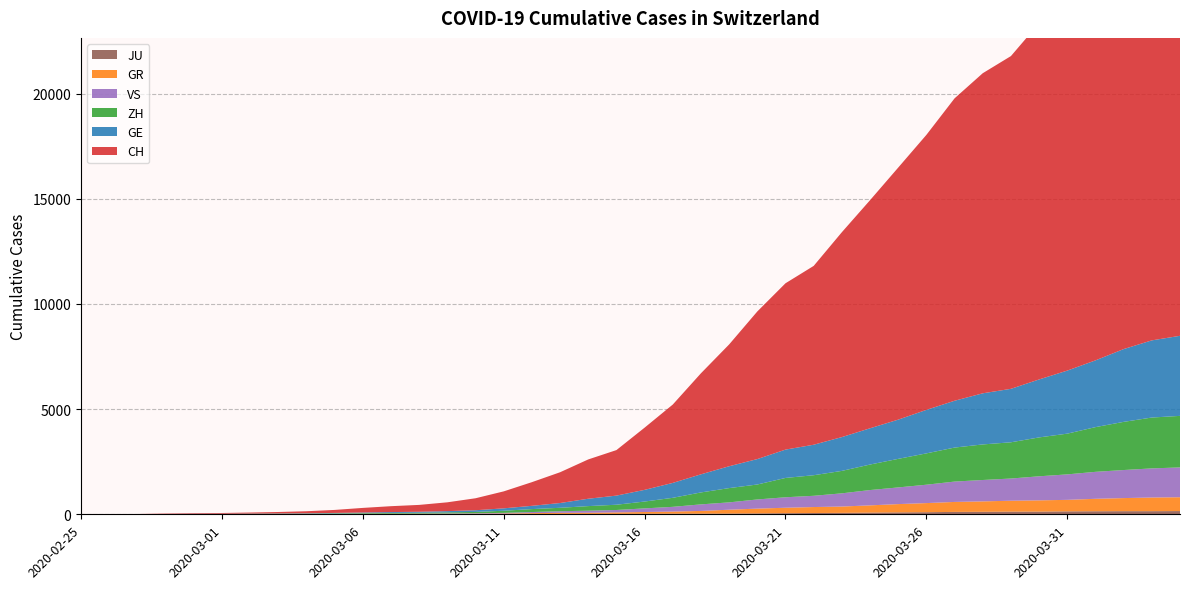

Reading left to right, extract all data points from this chart.

CH: 2020-02-25=0	2020-02-26=4	2020-02-27=8	2020-02-28=20	2020-02-29=30	2020-03-01=36	2020-03-02=50	2020-03-03=69	2020-03-04=97	2020-03-05=142	2020-03-06=219	2020-03-07=280	2020-03-08=327	2020-03-09=419	2020-03-10=570	2020-03-11=807	2020-03-12=1125	2020-03-13=1463	2020-03-14=1869	2020-03-15=2164	2020-03-16=2958	2020-03-17=3726	2020-03-18=4805	2020-03-19=5792	2020-03-20=7019	2020-03-21=7909	2020-03-22=8503	2020-03-23=9742	2020-03-24=10845	2020-03-25=11985	2020-03-26=13076	2020-03-27=14379	2020-03-28=15220	2020-03-29=15822	2020-03-30=16942	2020-03-31=17867	2020-04-01=18930	2020-04-02=20022	2020-04-03=20998	2020-04-04=21574
GE: 2020-02-25=0	2020-02-26=1	2020-02-27=1	2020-02-28=5	2020-02-29=9	2020-03-01=10	2020-03-02=11	2020-03-03=14	2020-03-04=16	2020-03-05=20	2020-03-06=30	2020-03-07=43	2020-03-08=45	2020-03-09=60	2020-03-10=80	2020-03-11=114	2020-03-12=155	2020-03-13=227	2020-03-14=350	2020-03-15=434	2020-03-16=555	2020-03-17=709	2020-03-18=861	2020-03-19=1039	2020-03-20=1209	2020-03-21=1347	2020-03-22=1450	2020-03-23=1607	2020-03-24=1724	2020-03-25=1865	2020-03-26=2068	2020-03-27=2226	2020-03-28=2431	2020-03-29=2542	2020-03-30=2756	2020-03-31=2998	2020-04-01=3174	2020-04-02=3461	2020-04-03=3669	2020-04-04=3807
ZH: 2020-02-25=0	2020-02-26=0	2020-02-27=2	2020-02-28=2	2020-02-29=6	2020-03-01=7	2020-03-02=10	2020-03-03=13	2020-03-04=15	2020-03-05=23	2020-03-06=29	2020-03-07=34	2020-03-08=40	2020-03-09=49	2020-03-10=62	2020-03-11=101	2020-03-12=140	2020-03-13=163	2020-03-14=218	2020-03-15=250	2020-03-16=326	2020-03-17=429	2020-03-18=568	2020-03-19=679	2020-03-20=711	2020-03-21=919	2020-03-22=978	2020-03-23=1067	2020-03-24=1213	2020-03-25=1358	2020-03-26=1490	2020-03-27=1617	2020-03-28=1691	2020-03-29=1723	2020-03-30=1849	2020-03-31=1937	2020-04-01=2126	2020-04-02=2290	2020-04-03=2418	2020-04-04=2451
GR: 2020-02-25=0	2020-02-26=2	2020-02-27=2	2020-02-28=6	2020-02-29=6	2020-03-01=6	2020-03-02=9	2020-03-03=9	2020-03-04=12	2020-03-05=14	2020-03-06=16	2020-03-07=17	2020-03-08=18	2020-03-09=18	2020-03-10=22	2020-03-11=31	2020-03-12=43	2020-03-13=53	2020-03-14=56	2020-03-15=71	2020-03-16=84	2020-03-17=101	2020-03-18=128	2020-03-19=182	2020-03-20=226	2020-03-21=258	2020-03-22=284	2020-03-23=300	2020-03-24=343	2020-03-25=393	2020-03-26=433	2020-03-27=474	2020-03-28=495	2020-03-29=519	2020-03-30=535	2020-03-31=547	2020-04-01=592	2020-04-02=622	2020-04-03=649	2020-04-04=657
VS: 2020-02-25=0	2020-02-26=0	2020-02-27=0	2020-02-28=1	2020-02-29=1	2020-03-01=2	2020-03-02=3	2020-03-03=3	2020-03-04=4	2020-03-05=5	2020-03-06=6	2020-03-07=7	2020-03-08=12	2020-03-09=17	2020-03-10=22	2020-03-11=30	2020-03-12=53	2020-03-13=76	2020-03-14=98	2020-03-15=115	2020-03-16=172	2020-03-17=225	2020-03-18=312	2020-03-19=349	2020-03-20=436	2020-03-21=498	2020-03-22=535	2020-03-23=628	2020-03-24=728	2020-03-25=793	2020-03-26=874	2020-03-27=968	2020-03-28=1017	2020-03-29=1055	2020-03-30=1144	2020-03-31=1211	2020-04-01=1282	2020-04-02=1334	2020-04-03=1385	2020-04-04=1418
JU: 2020-02-25=0	2020-02-26=0	2020-02-27=1	2020-02-28=1	2020-02-29=1	2020-03-01=1	2020-03-02=1	2020-03-03=2	2020-03-04=2	2020-03-05=4	2020-03-06=4	2020-03-07=5	2020-03-08=5	2020-03-09=7	2020-03-10=7	2020-03-11=7	2020-03-12=12	2020-03-13=17	2020-03-14=18	2020-03-15=19	2020-03-16=25	2020-03-17=29	2020-03-18=32	2020-03-19=36	2020-03-20=44	2020-03-21=54	2020-03-22=61	2020-03-23=69	2020-03-24=82	2020-03-25=92	2020-03-26=100	2020-03-27=114	2020-03-28=119	2020-03-29=127	2020-03-30=128	2020-03-31=140	2020-04-01=145	2020-04-02=149	2020-04-03=149	2020-04-04=154